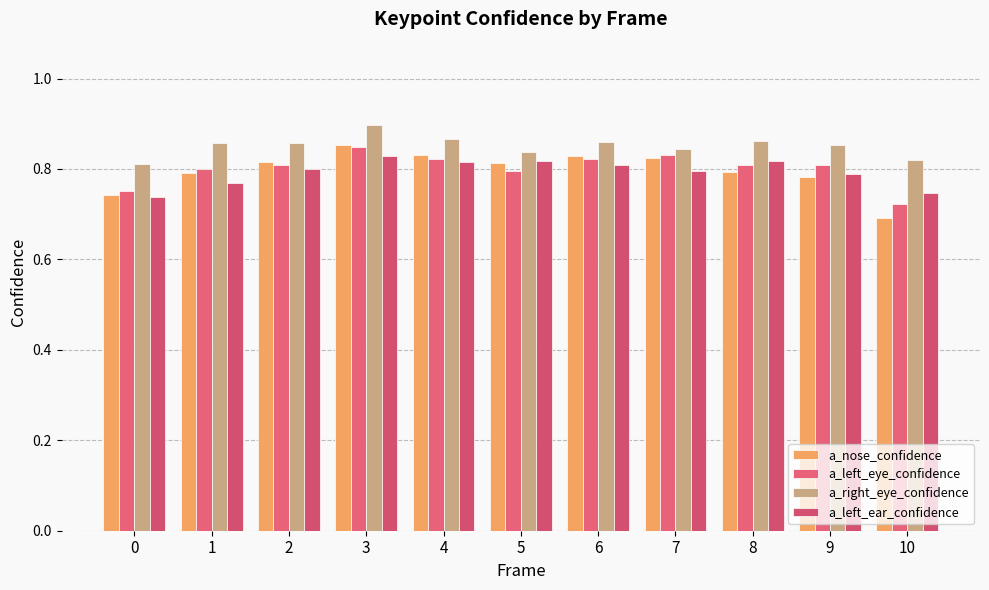

What is the total value across all series at 4?

3.3